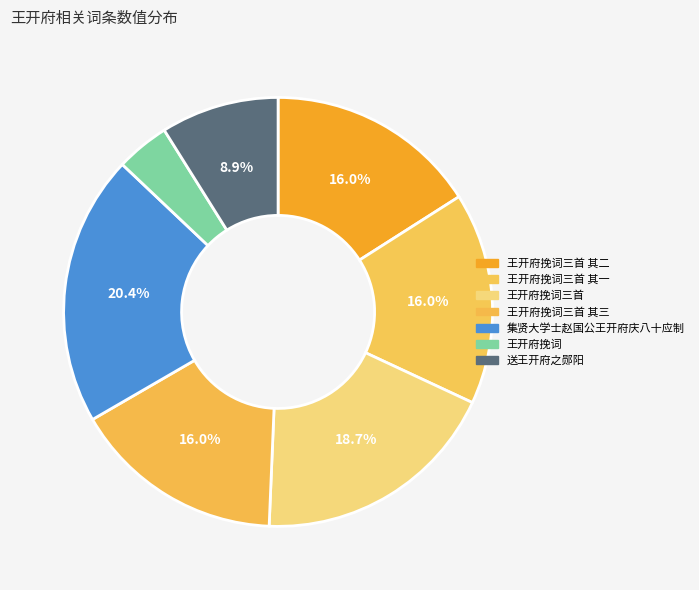

To the nearest percent, what is the difference between the largest and smallest slice percentages?

16%